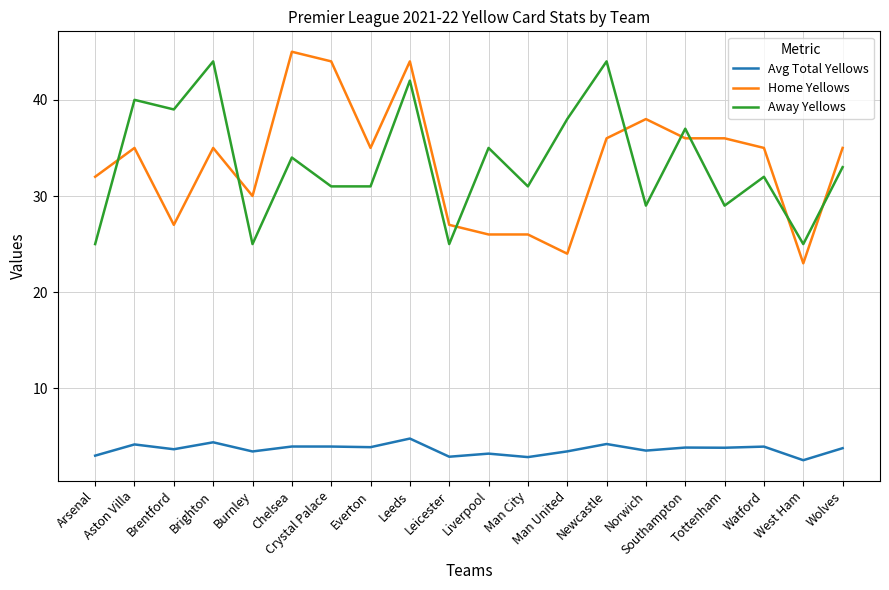

What is the difference between the second highest and second lowest values in the Home Yellows series?

20.0